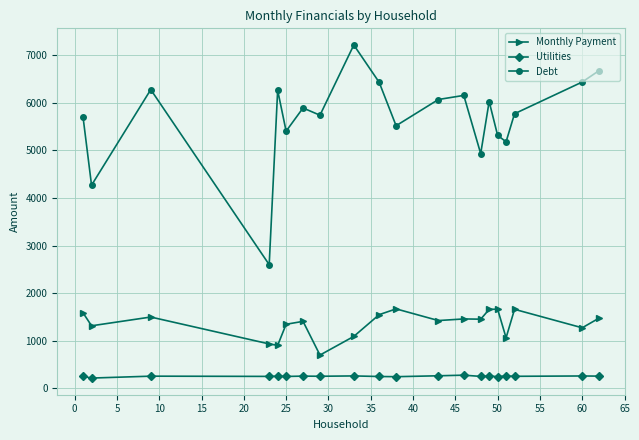

What is the sum of all Debt values?

113822